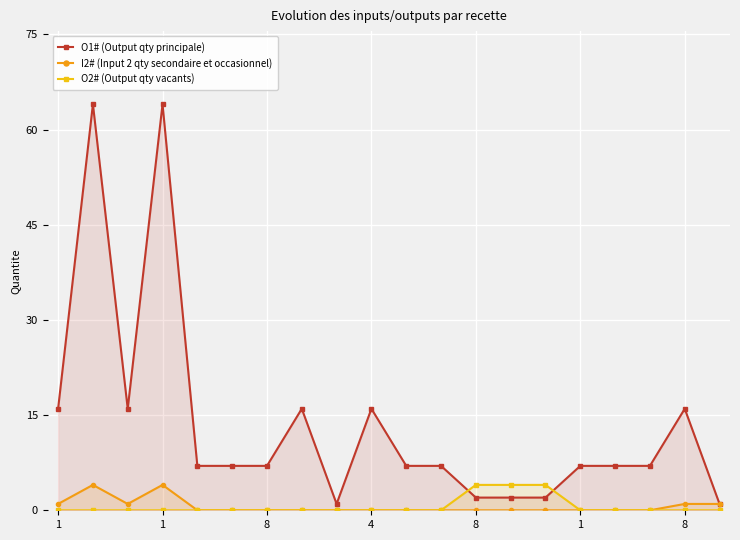

List the series in order of their peak value, highest first.

O1# (Output qty principale), I2# (Input 2 qty secondaire et occasionnel), O2# (Output qty vacants)